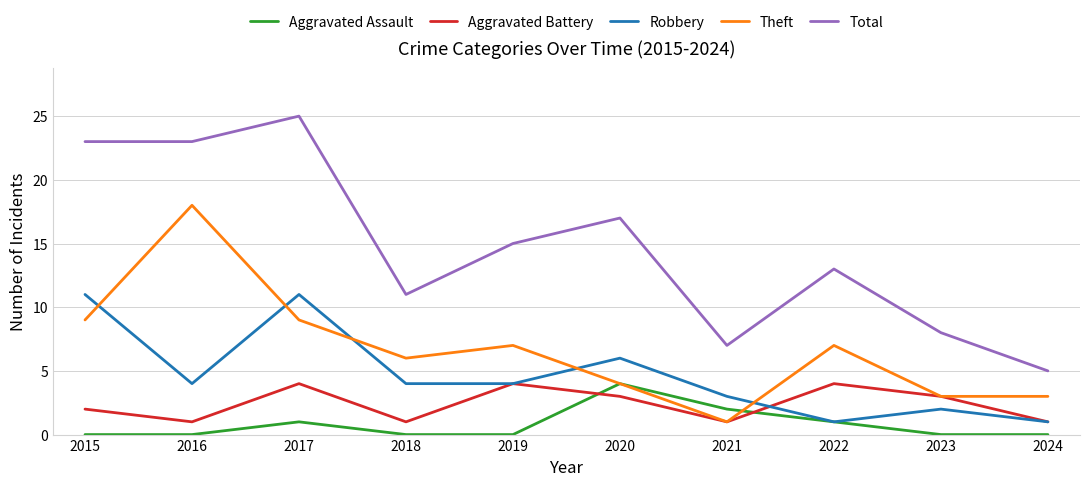

How many categories are shown in the chart?

10